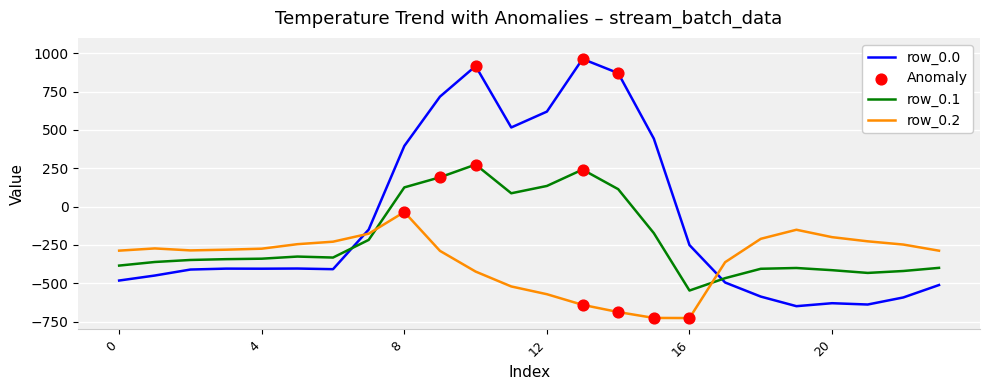

Which series has the widest spread of values?

row_0.0